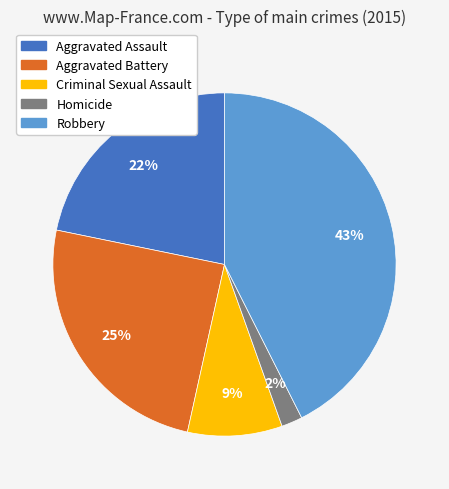

To the nearest percent, what is the combined percentage of Criminal Sexual Assault and Robbery?

51%